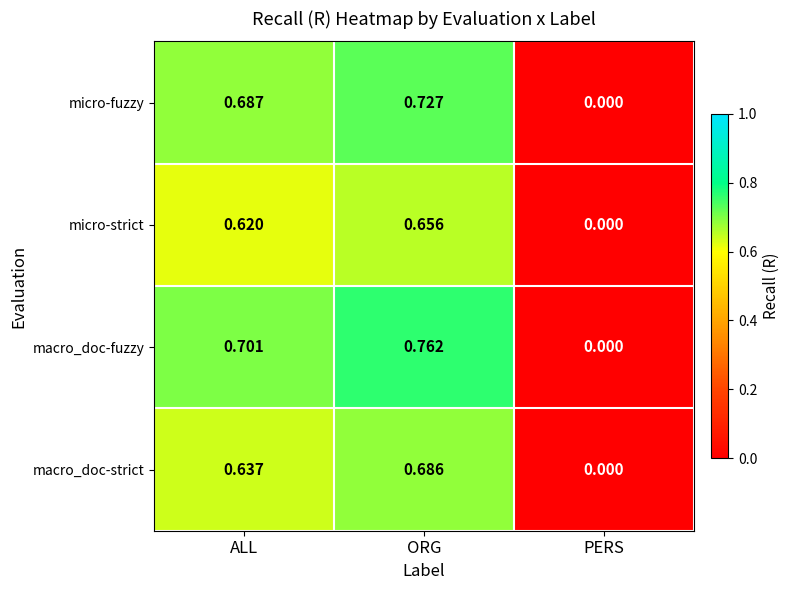

At which category does the chart reach its peak across all series?

ORG